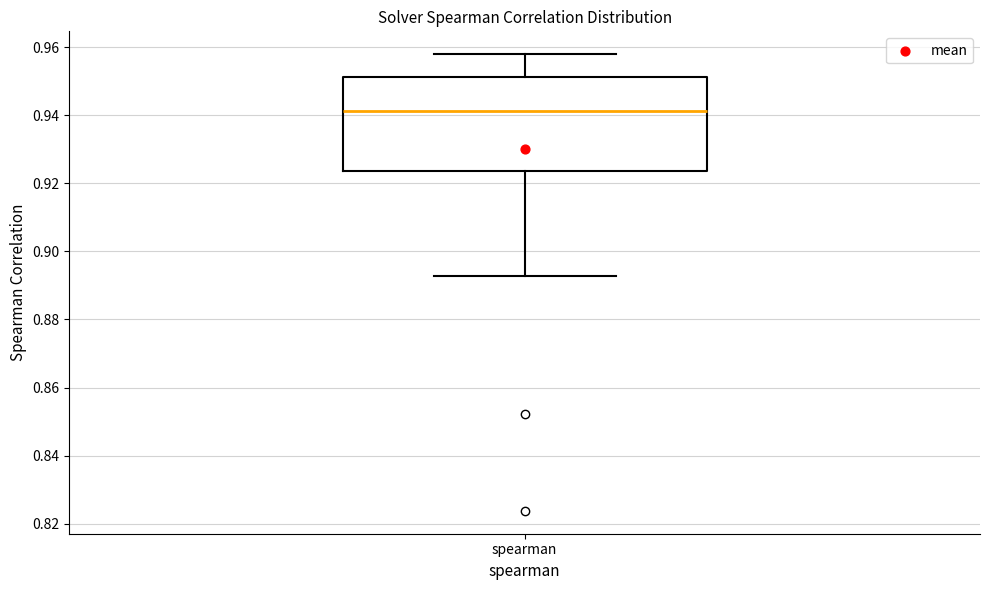

Transcribe this box plot: give where the median line is, the range the box spans, and where the two whiskers end, as read against the y-axis. The values are not printed on the chart, so give them approximately, as read against the axis.

median 0.942, box 0.924 to 0.952, whiskers 0.892 to 0.958